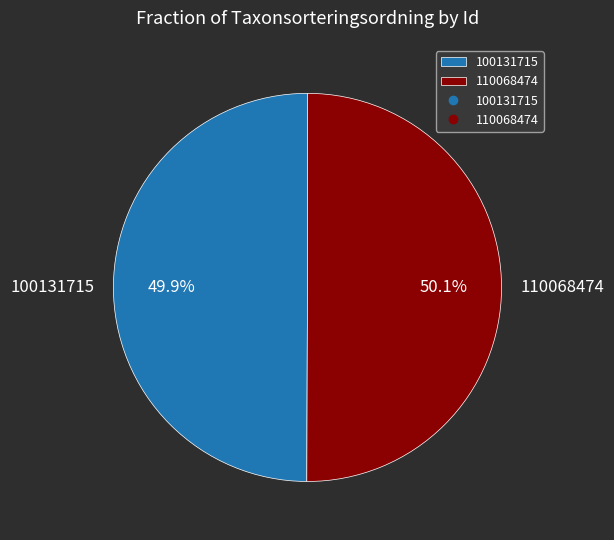

To the nearest percent, what percentage of the pie is 110068474?

50%